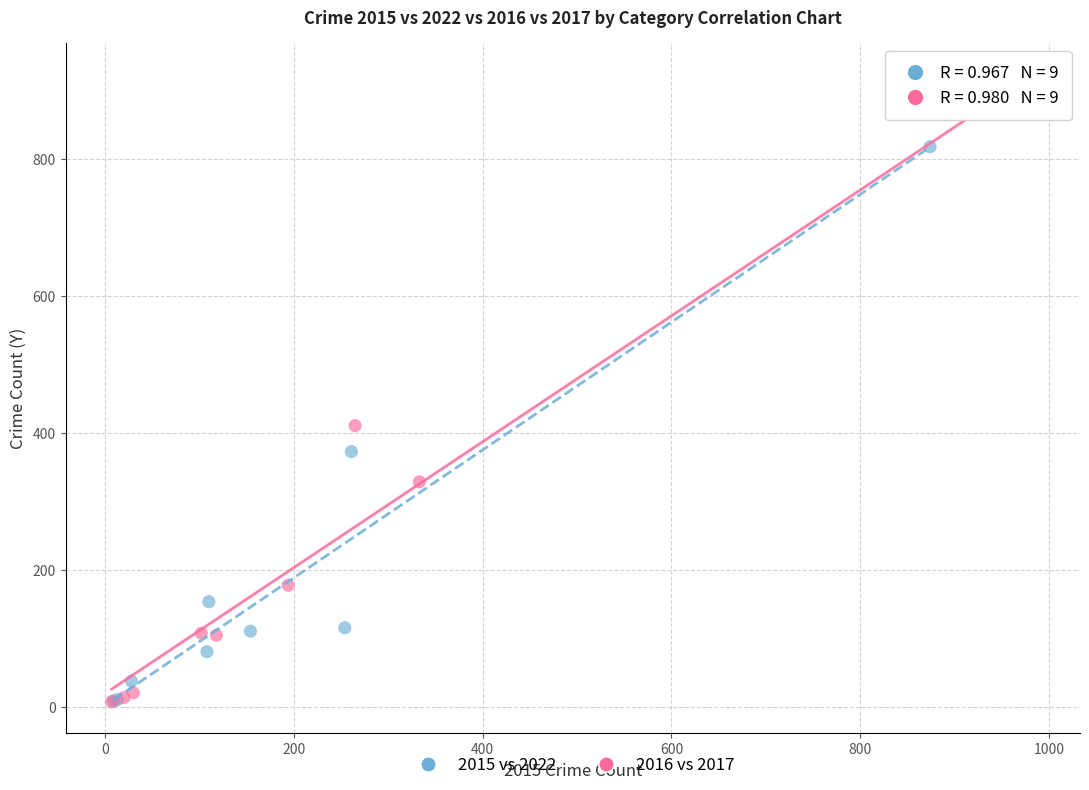

Which series has the widest spread of Y values?

2016 vs 2017